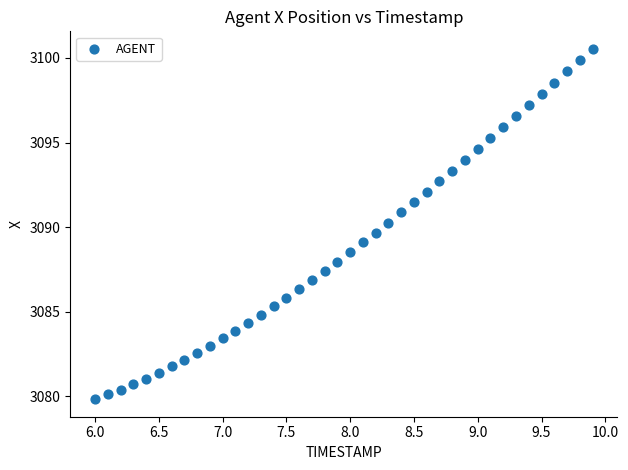

What is the range of X values (max minus min)?

3.9